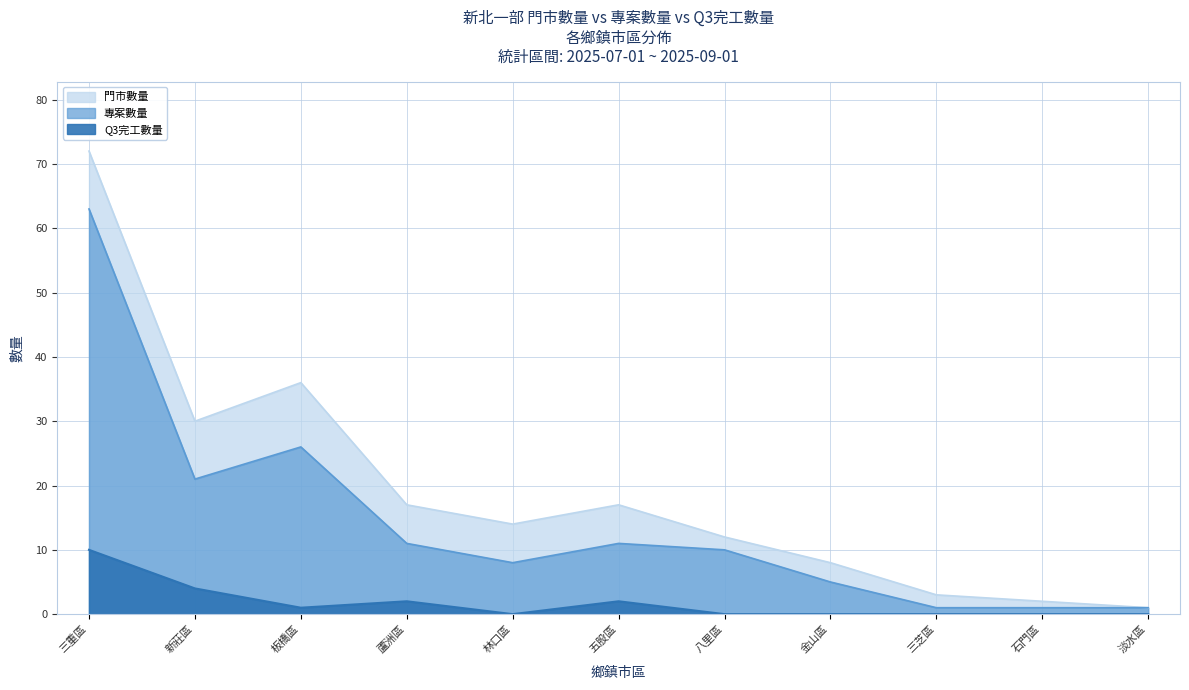

What position from the left is 三重區?

1